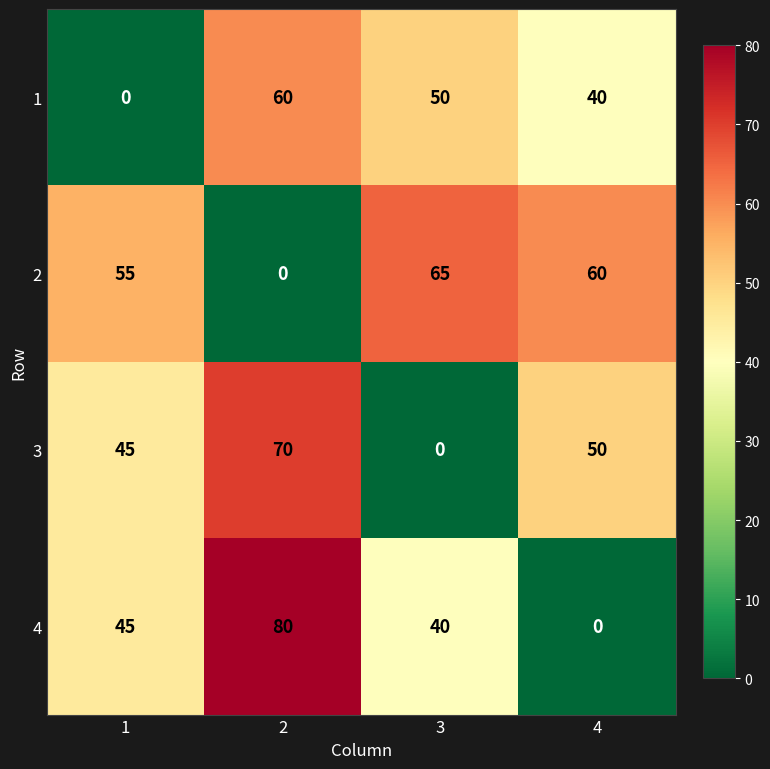

Which series has the largest range (max minus min)?

4